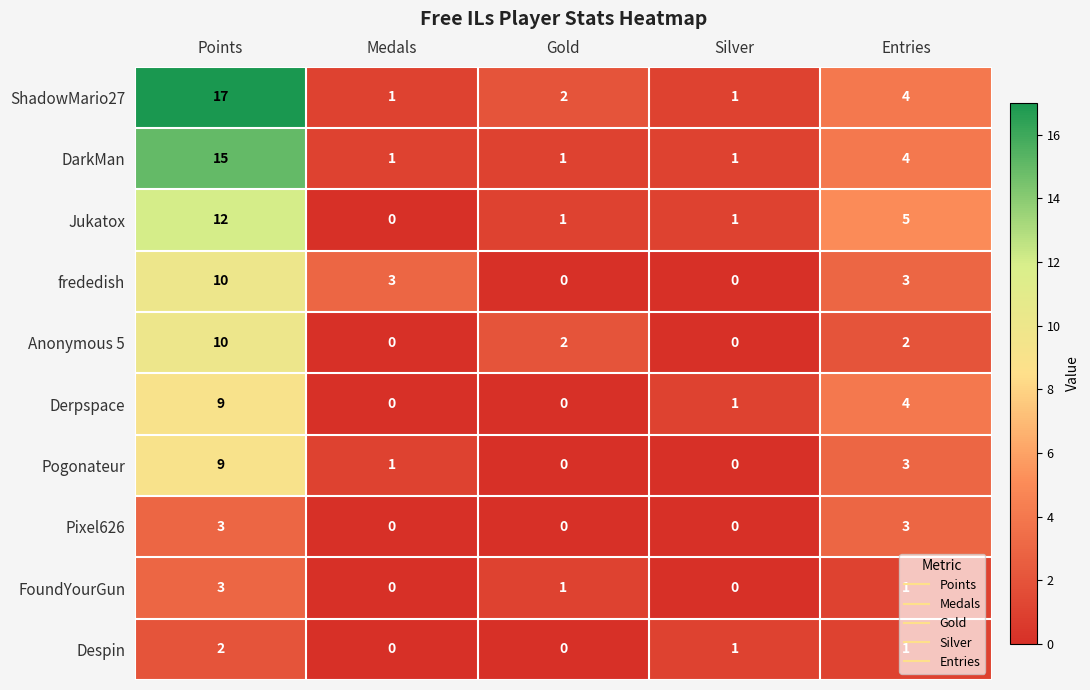

Which series has the widest spread of values?

ShadowMario27